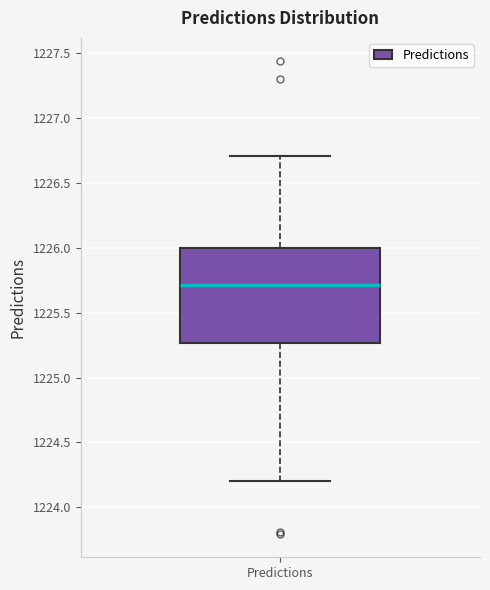

Read this box plot against the y-axis: the position of the median line, the range covered by the box, and the ends of both whiskers. The values are not printed on the chart, so give them approximately, as read against the axis.

median 1225.70, box 1225.25 to 1226.00, whiskers 1224.20 to 1226.70